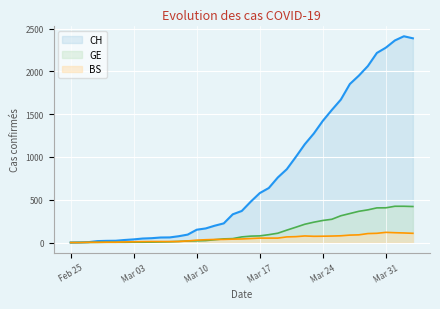

What is the average value of the BS series?

48